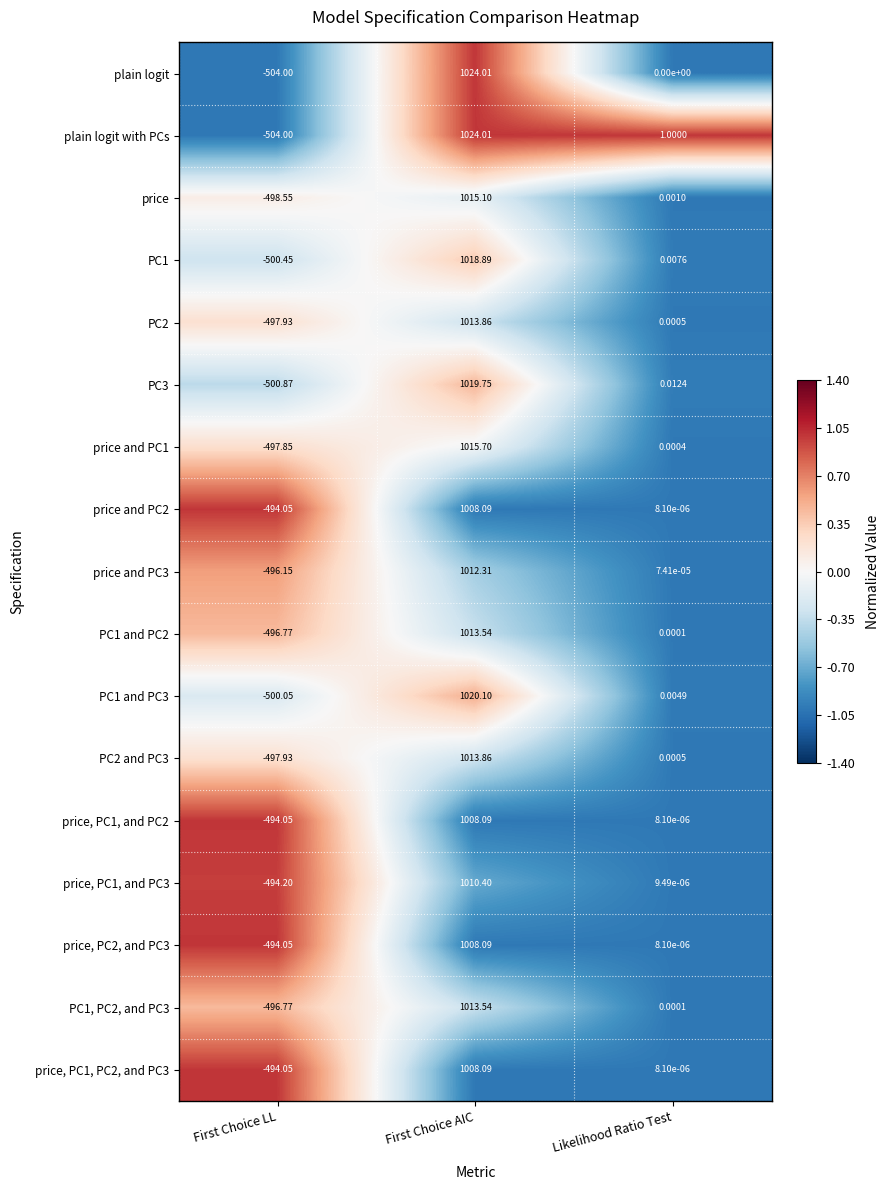

Between First Choice AIC and Likelihood Ratio Test, which series saw the biggest shift?

plain logit